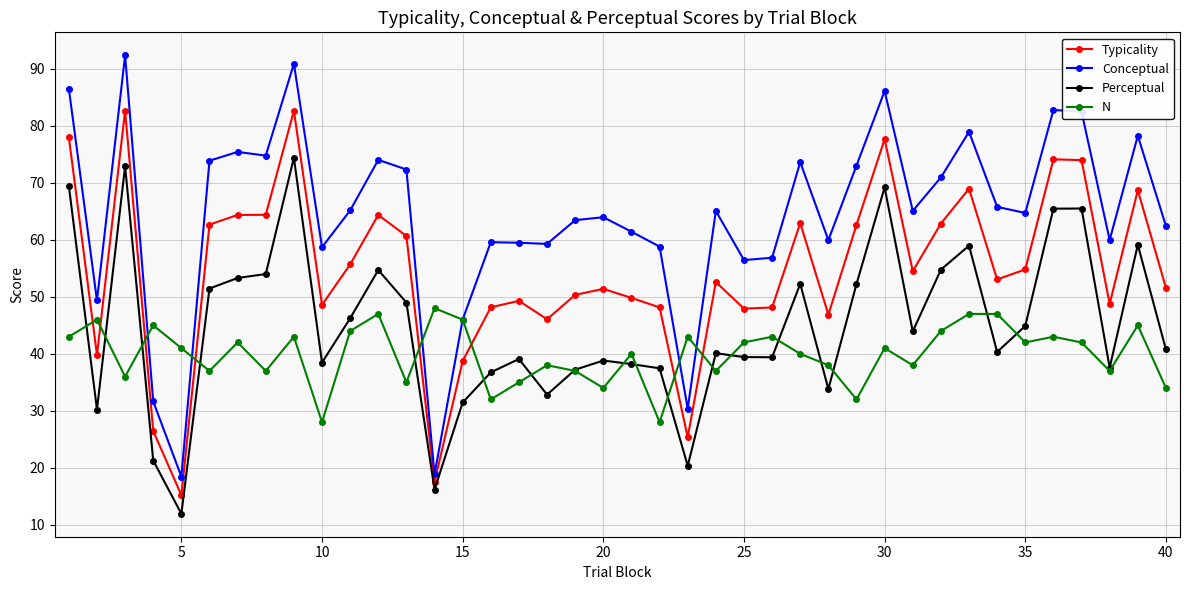

What is the smallest value displayed?

11.9